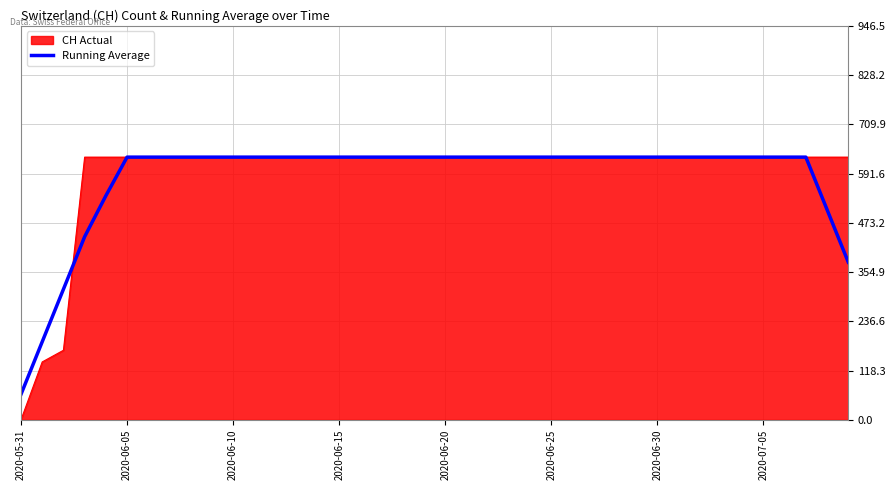

What is the highest value of the CH Actual series?

631.0